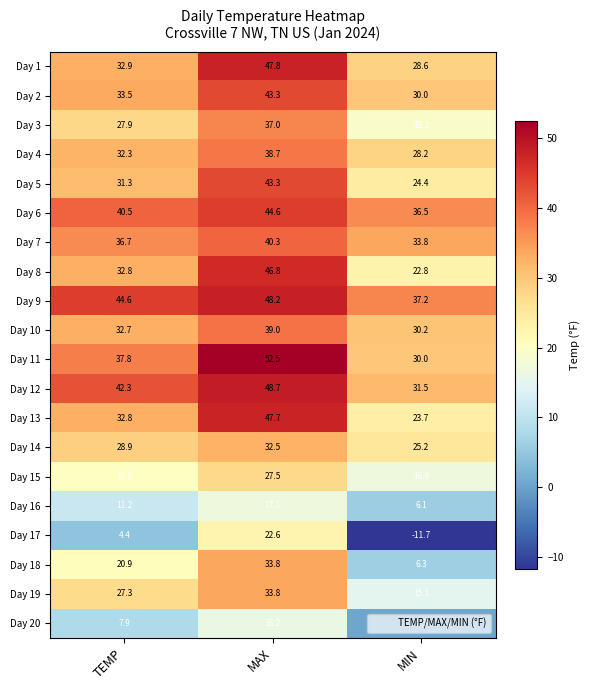

Which series has the largest range (max minus min)?

Day 17